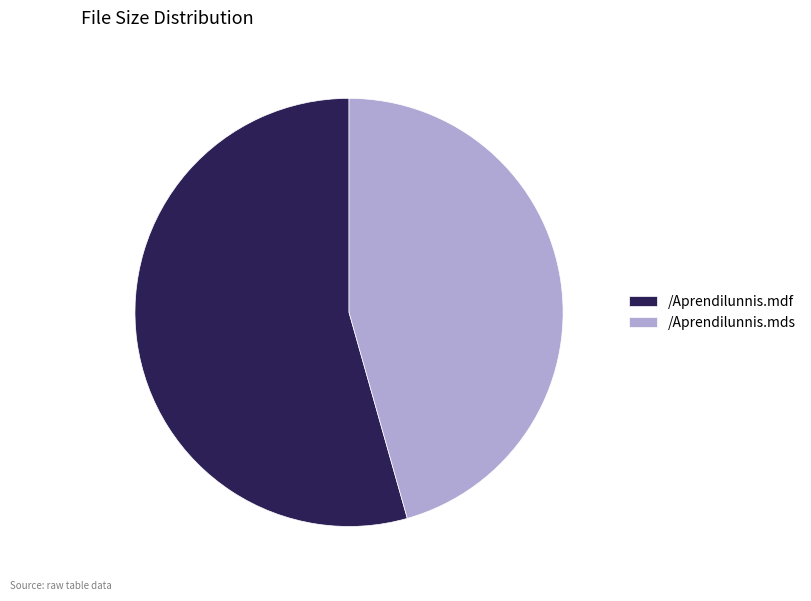

How many slices are in this pie chart?

2